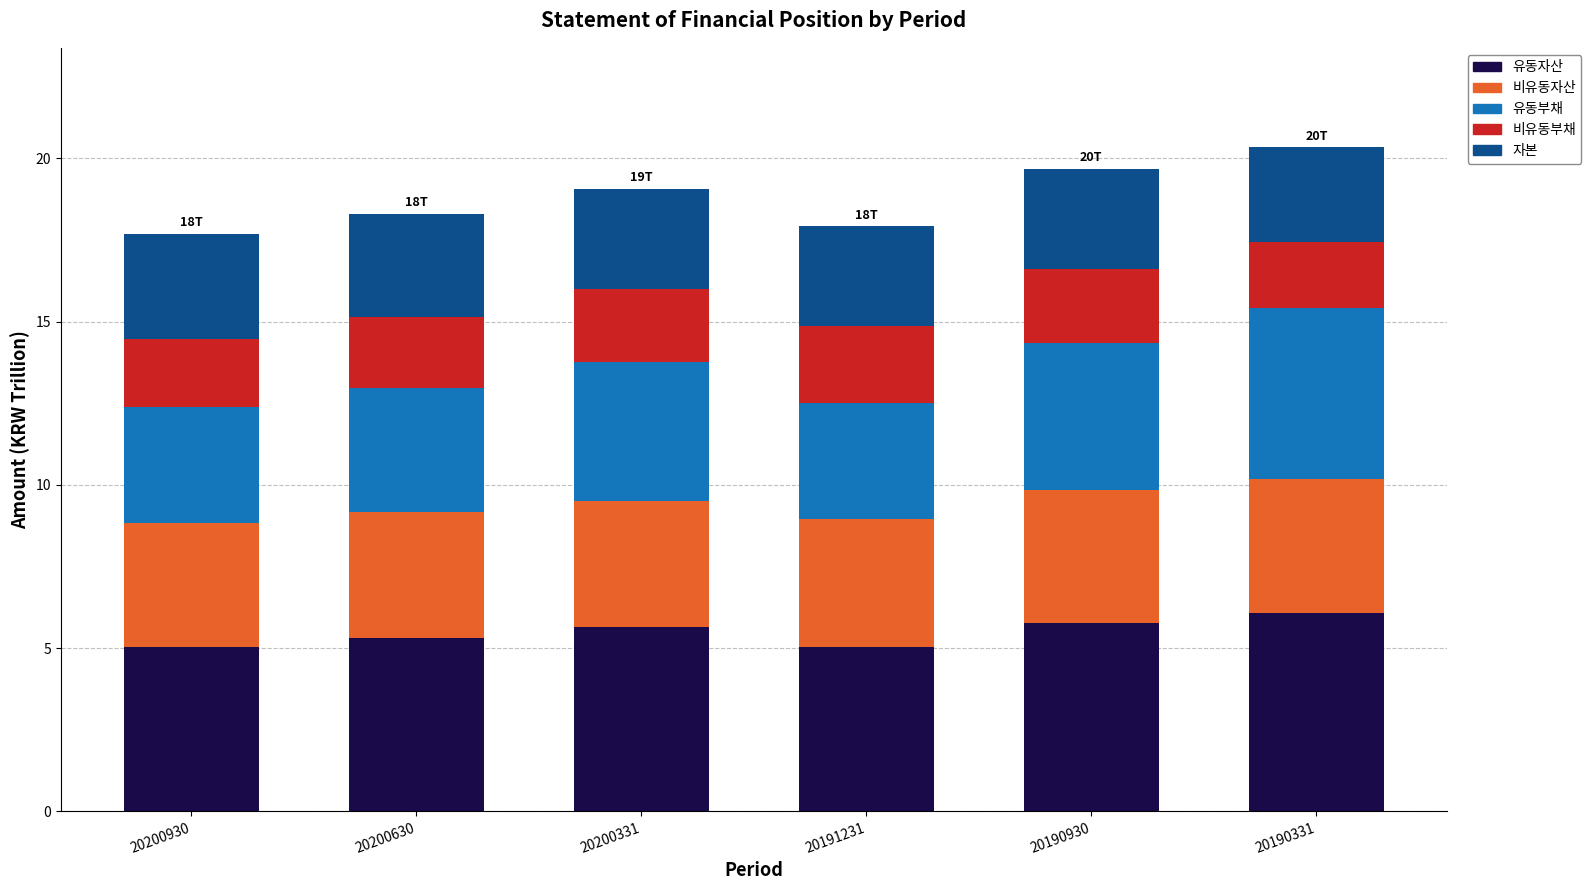

What is the total value across all series at 20191231?

17.9